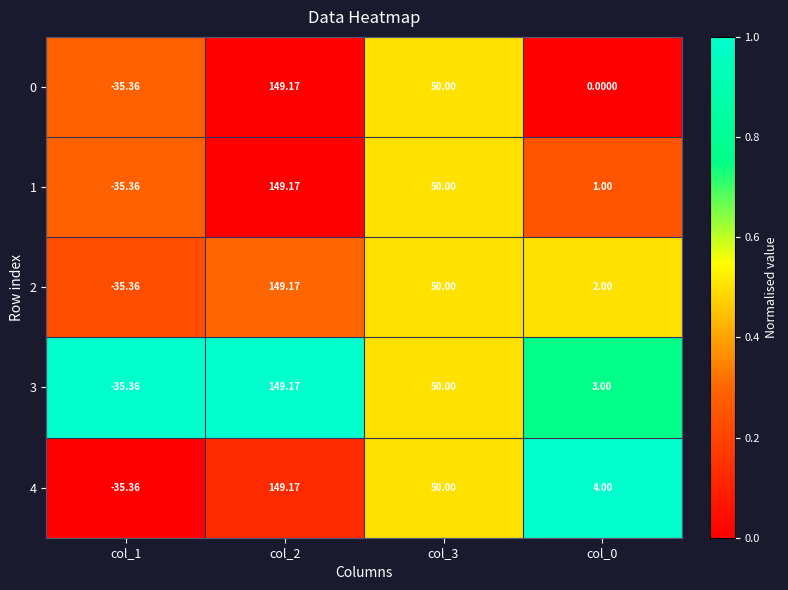

Is the value of 1 at col_1 greater than the value of 3 at col_0?

No